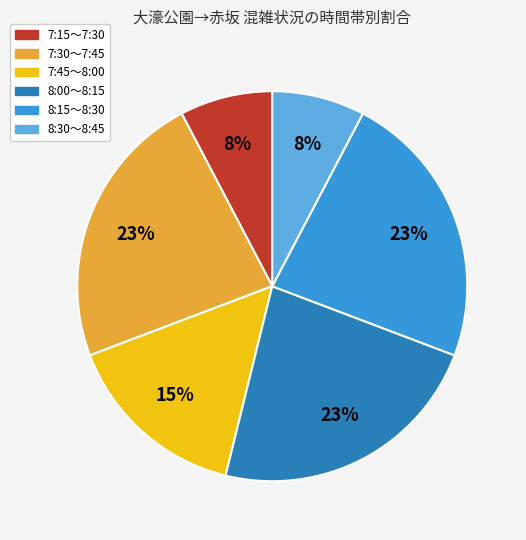

True or false: 8:15～8:30 accounts for 28% of the total.

False